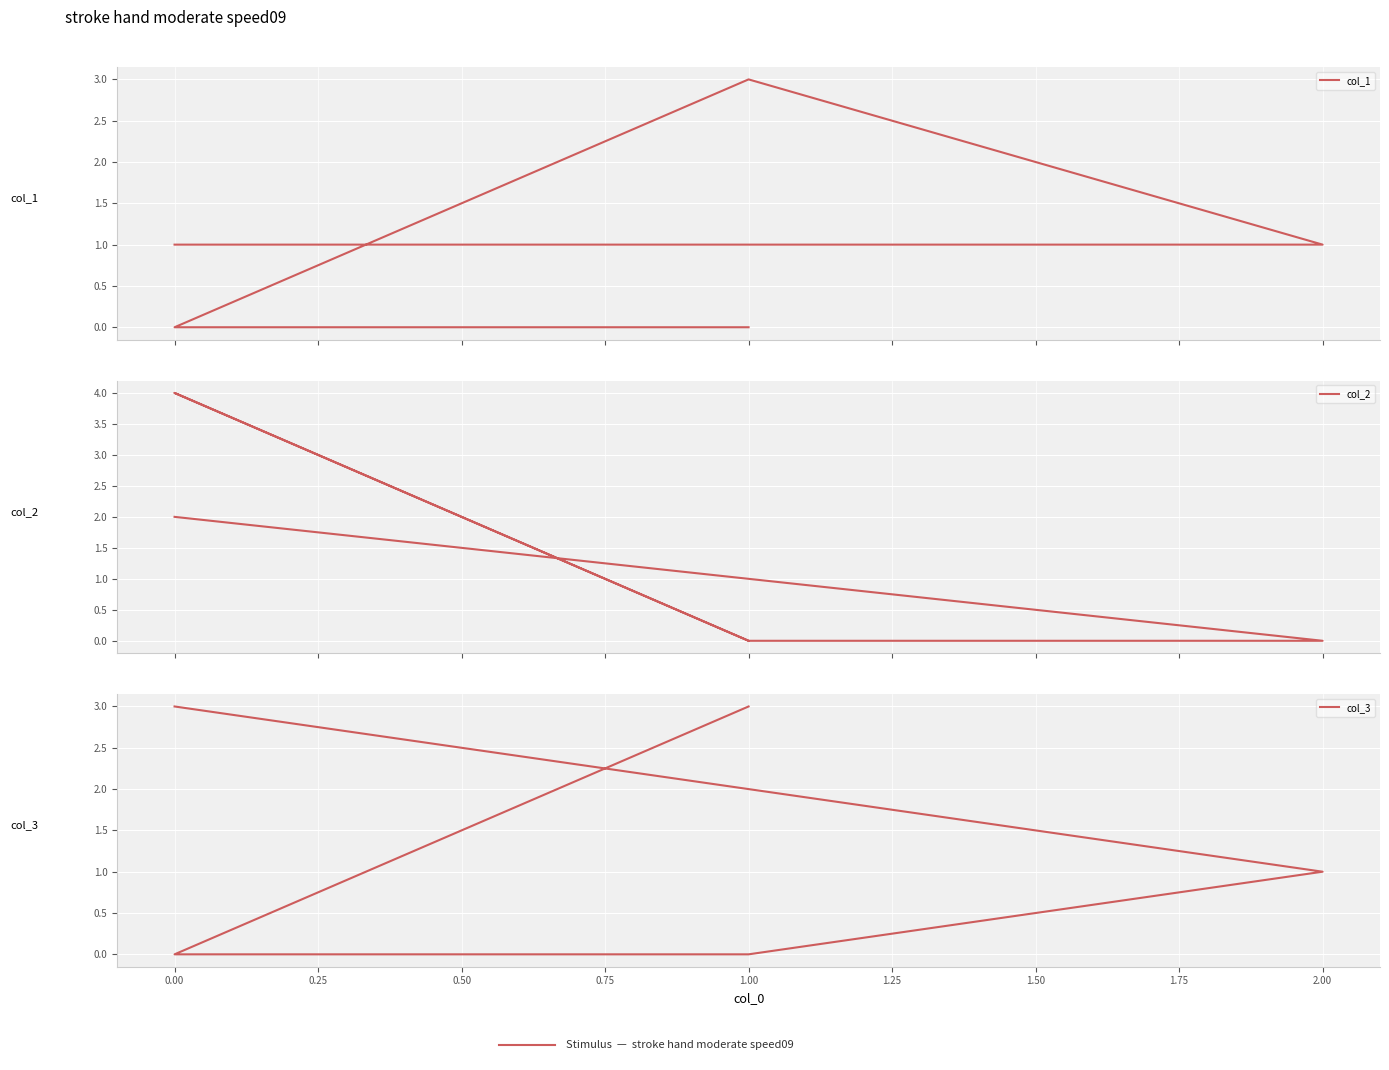

The value of col_3 at 0.00 is -2. True or false?

False